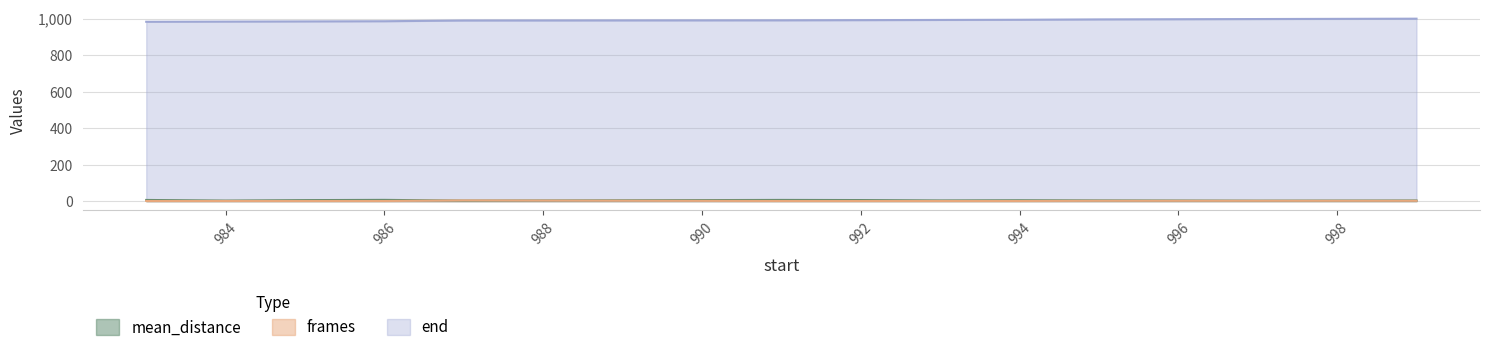

What is the minimum value for mean_distance?

2.7